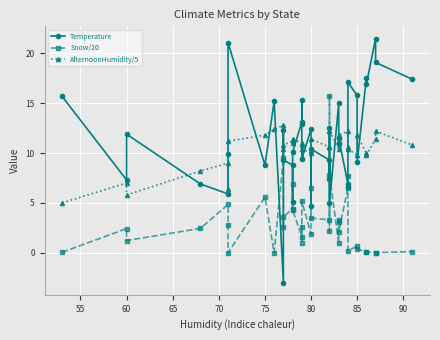

At 90, list the series in order from smallest to largest.

Snow/20, AfternoonHumidity/5, Temperature